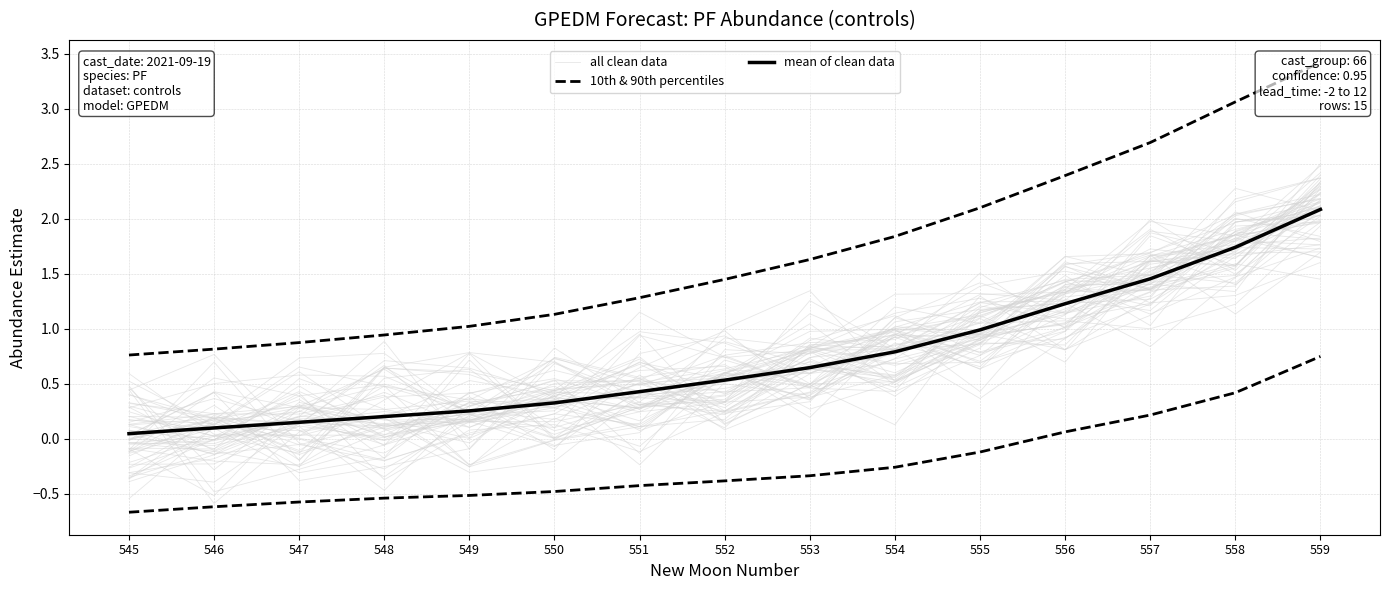

What is the difference between the second highest and second lowest values in the 10th & 90th percentiles series?

1.0